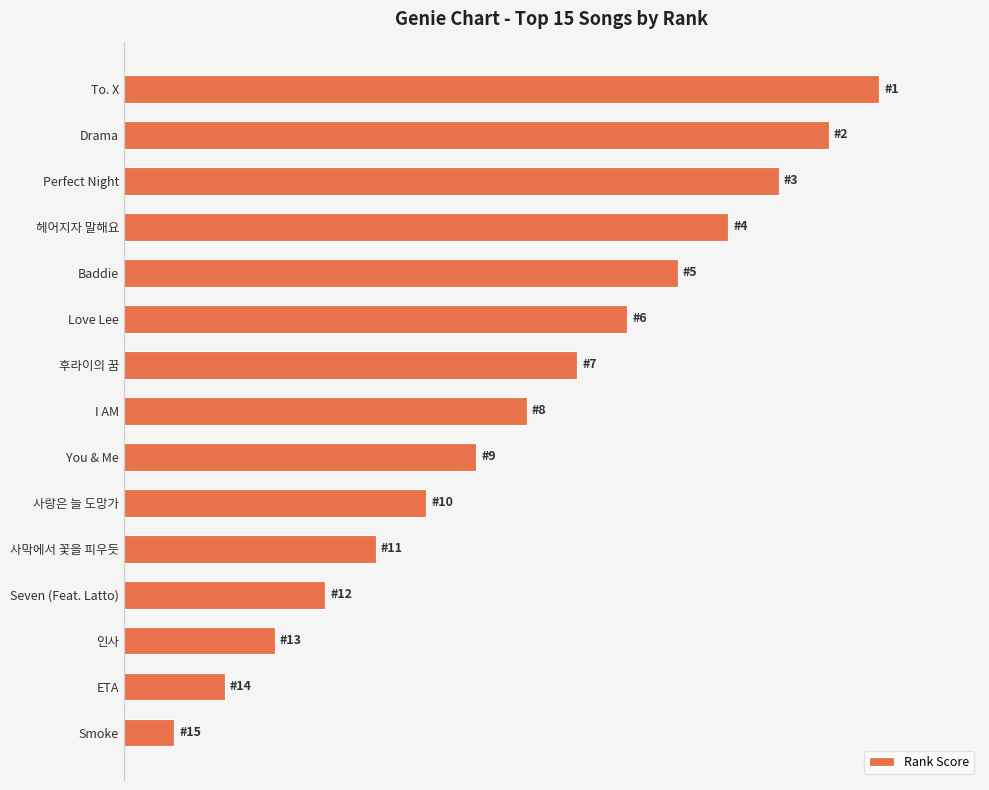

How many data points are less than 8?

7